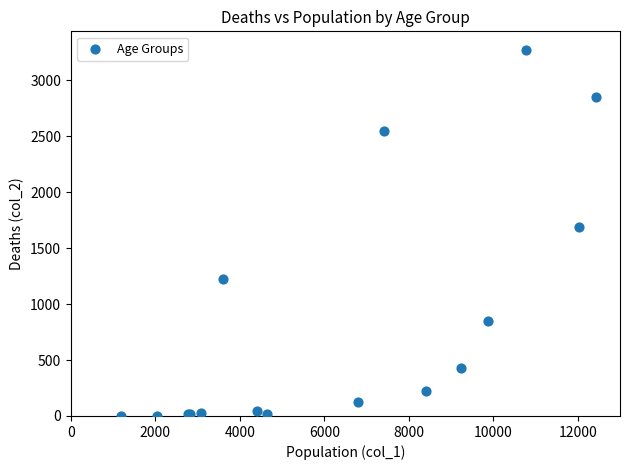

What Y value in the scatter plot is closest to 1638?

1690